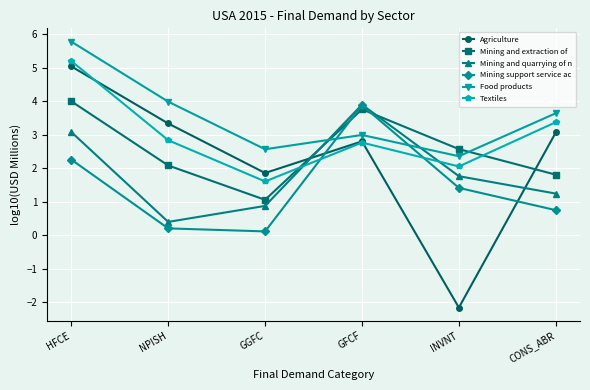

At which category is the sum across all series the highest?

HFCE